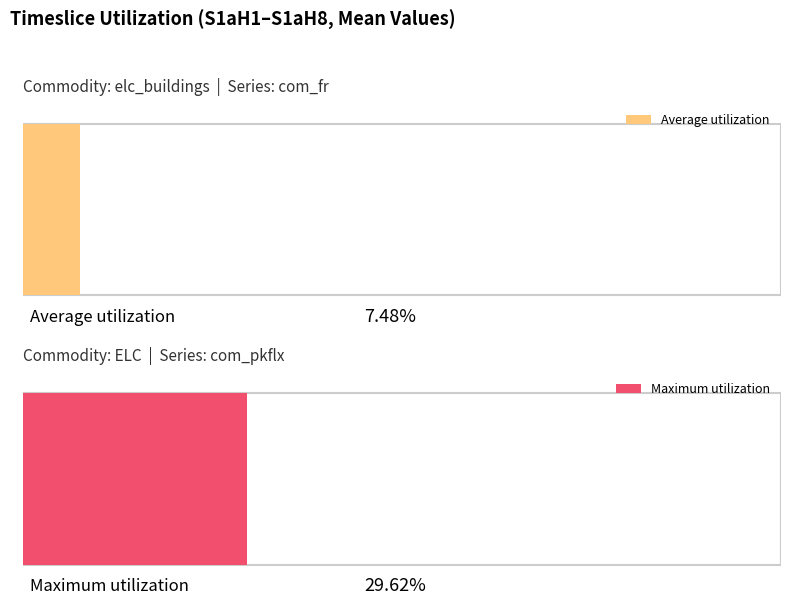

Rank the series by their maximum value, from highest to lowest.

Maximum utilization, Average utilization